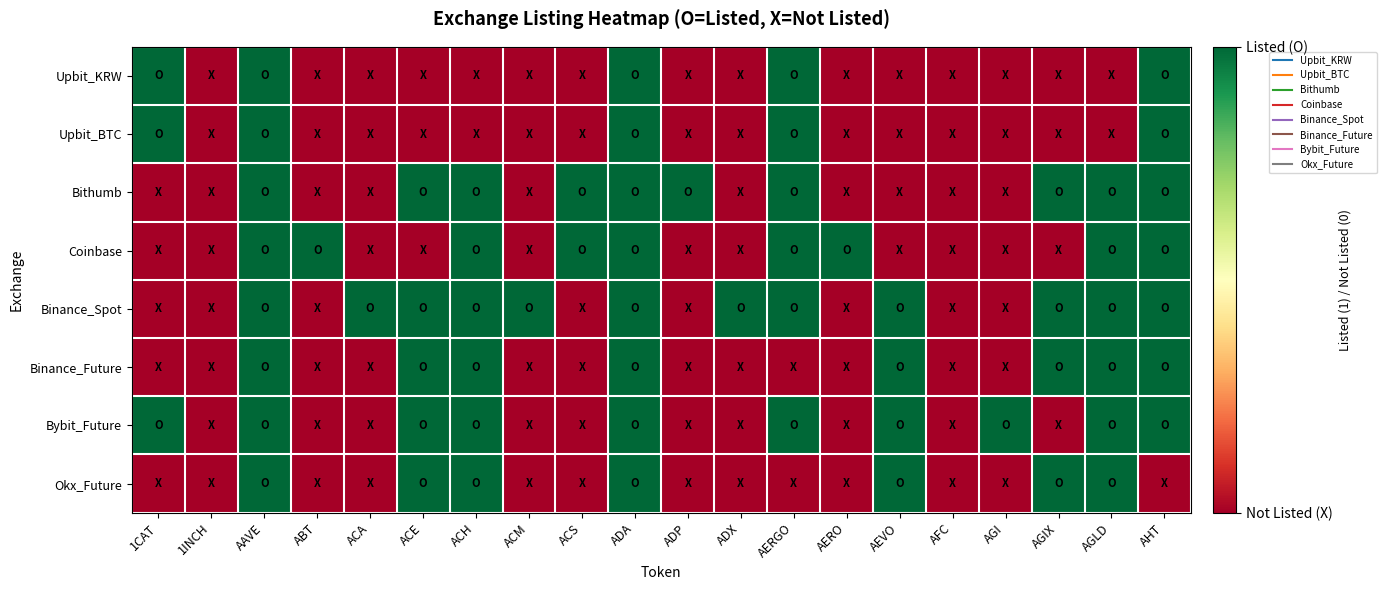

How many categories are shown in the chart?

20